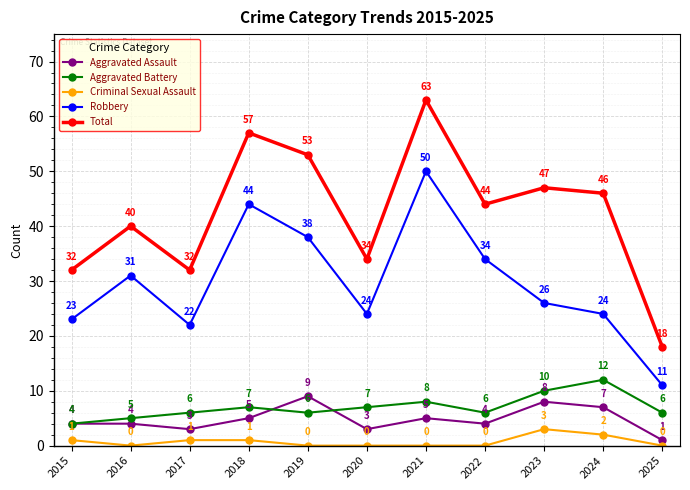

True or false: Total and Aggravated Battery cross at least once.

False